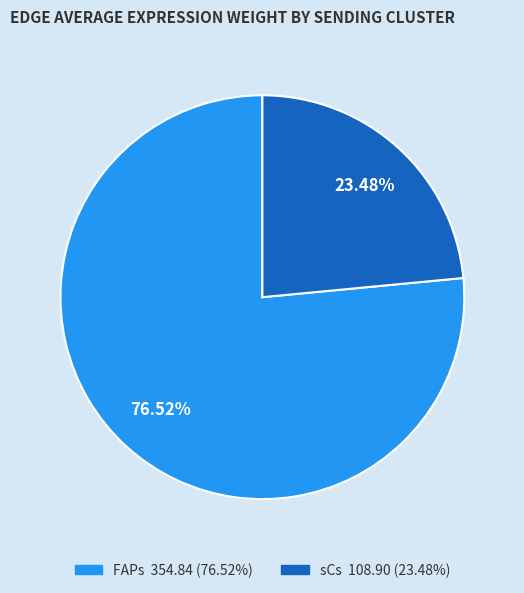

Does any single category account for the majority?

Yes